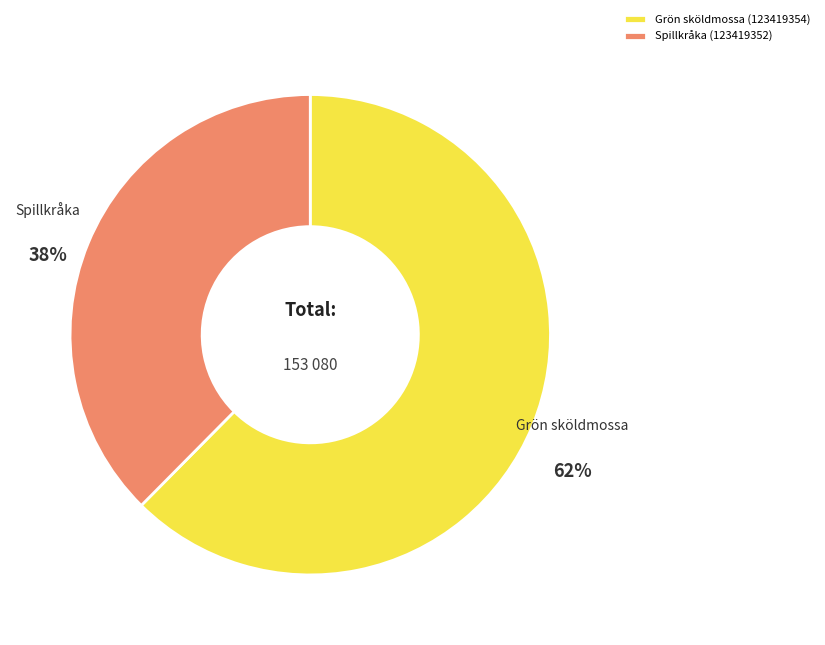

Is the sum of Spillkråka (123419352) and Grön sköldmossa (123419354) greater than half?

Yes